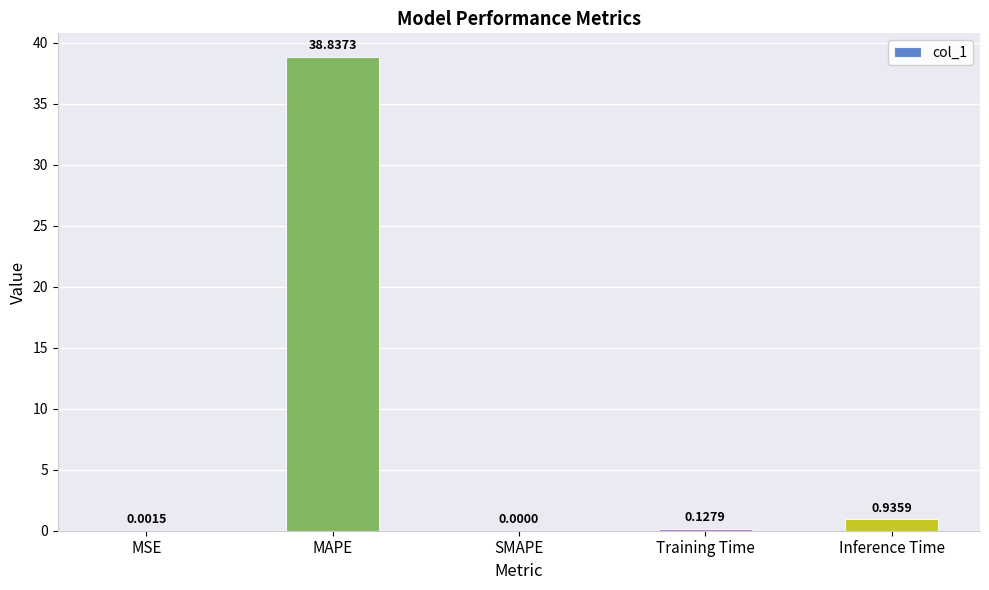

Does the chart contain stacked bars?

No